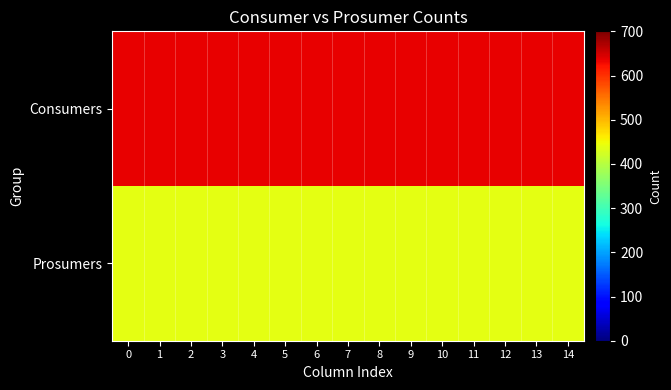

How many distinct data groups are displayed?

2